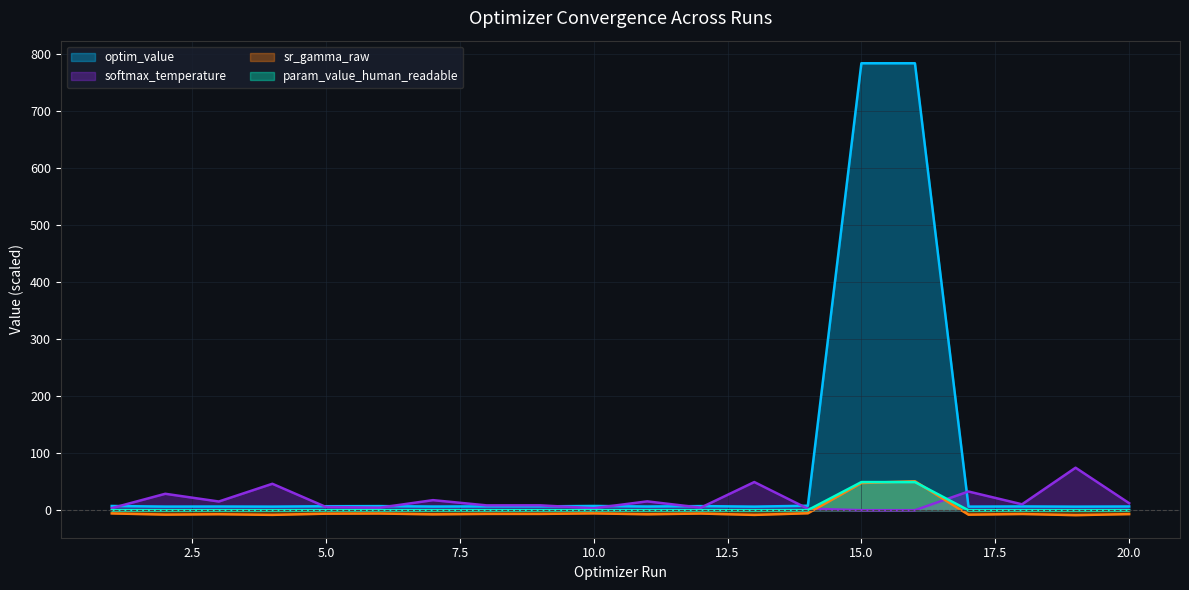

How many values in sr_gamma_raw are above zero?

2